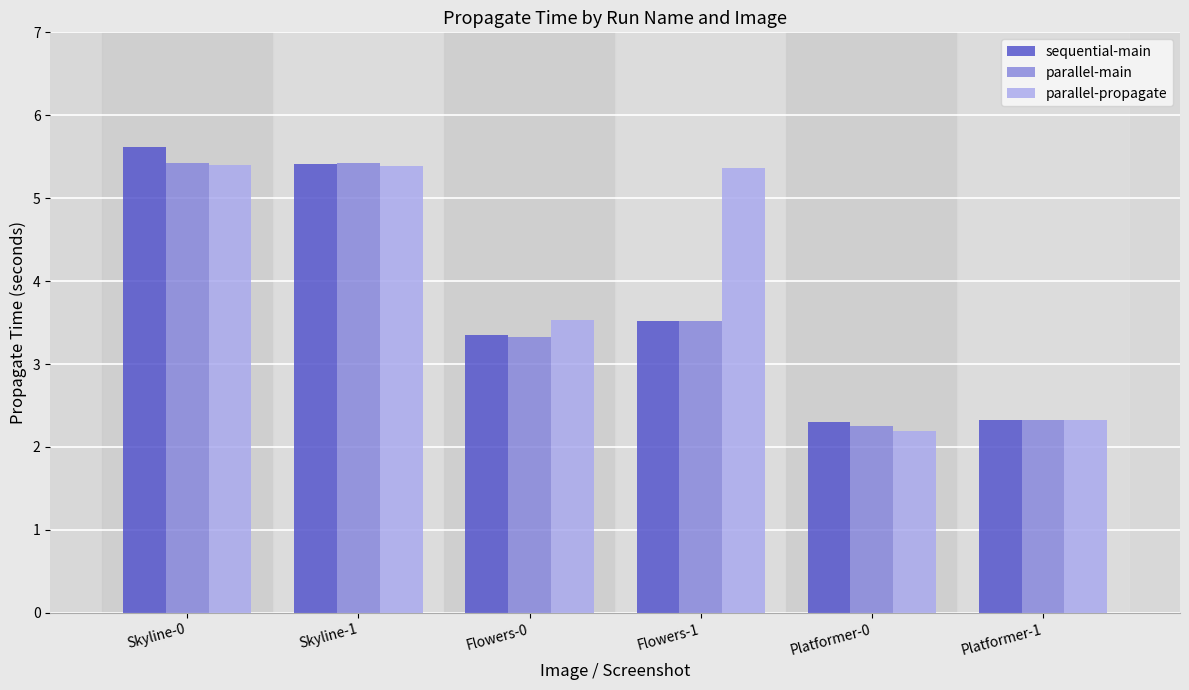

Which category has the highest value across all series?

Skyline-0